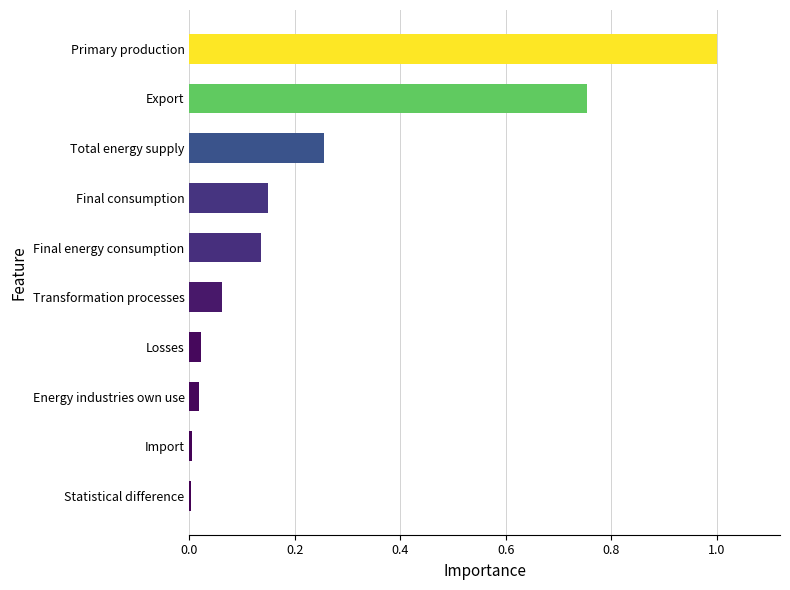

How many distinct data groups are displayed?

1